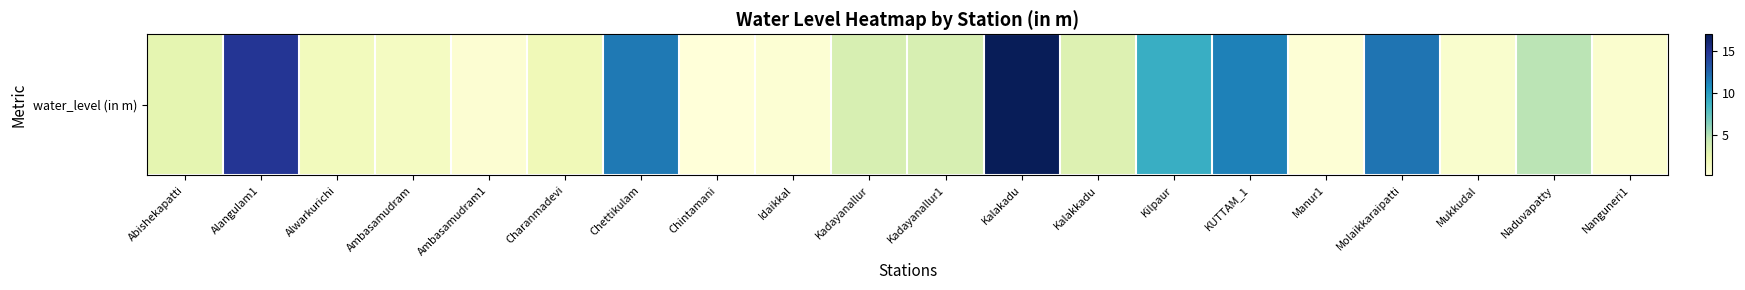

How many series are shown in this chart?

1